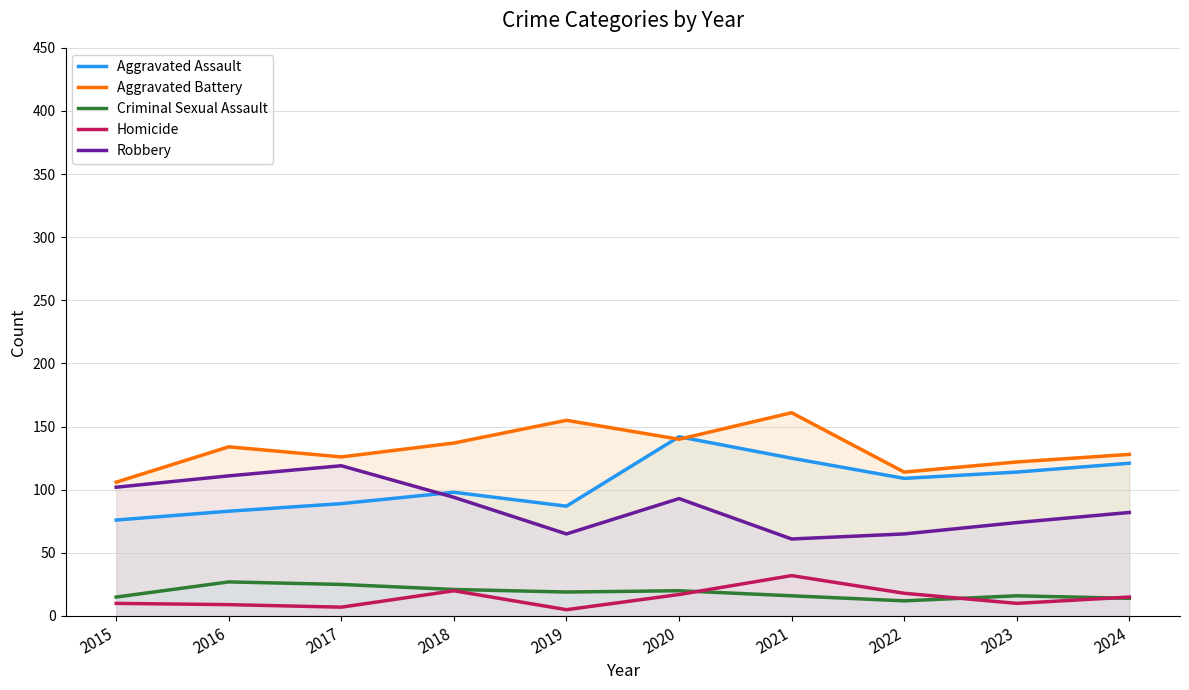

What is the difference between the maximum and minimum values in the Criminal Sexual Assault series?

15